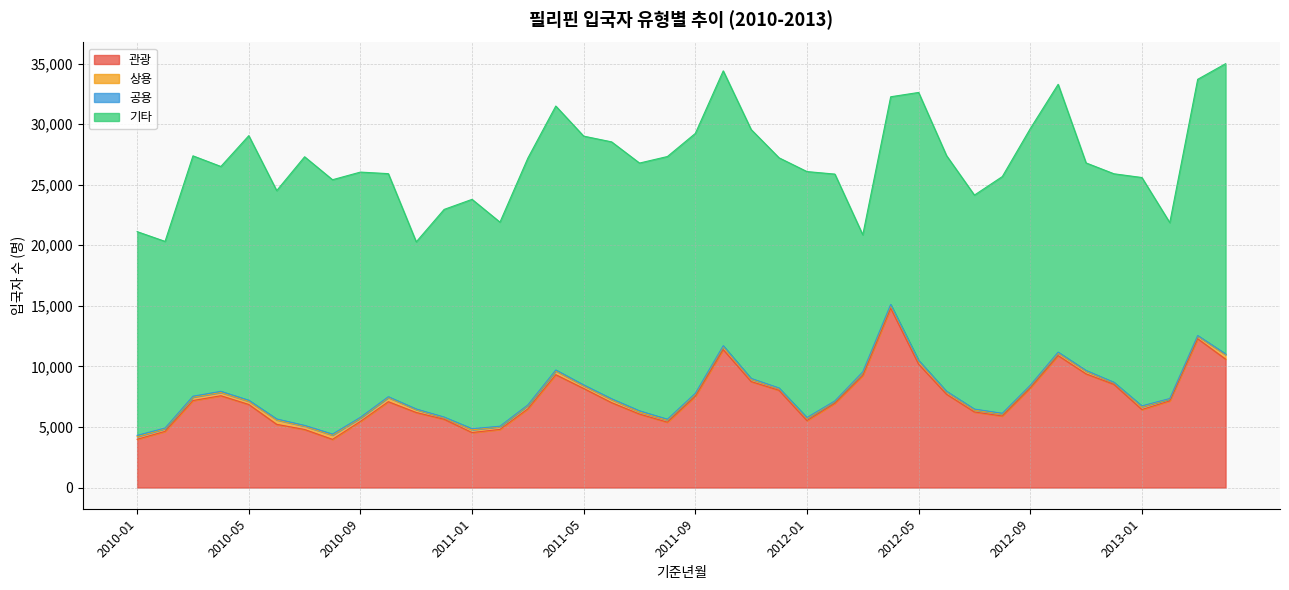

Reading right to left, list all the values displayed in this chart.

관광: 2013-04=10603	2013-03=12285	2013-02=7156	2013-01=6443	2012-12=8517	2012-11=9386	2012-10=10894	2012-09=8211	2012-08=5907	2012-07=6239	2012-06=7705	2012-05=10191	2012-04=14806	2012-03=9245	2012-02=6954	2012-01=5529	2011-12=8027	2011-11=8750	2011-10=11388	2011-09=7536	2011-08=5396	2011-07=6066	2011-06=7008	2011-05=8178	2011-04=9317	2011-03=6497	2011-02=4801	2011-01=4541	2010-12=5635	2010-11=6196	2010-10=7086	2010-09=5460	2010-08=3977	2010-07=4792	2010-06=5218	2010-05=6858	2010-04=7580	2010-03=7184	2010-02=4638	2010-01=3984
상용: 2013-04=360	2013-03=217	2013-02=171	2013-01=226	2012-12=127	2012-11=224	2012-10=213	2012-09=180	2012-08=158	2012-07=169	2012-06=200	2012-05=256	2012-04=221	2012-03=240	2012-02=161	2012-01=181	2011-12=141	2011-11=196	2011-10=252	2011-09=176	2011-08=172	2011-07=177	2011-06=253	2011-05=227	2011-04=313	2011-03=278	2011-02=220	2011-01=227	2010-12=129	2010-11=243	2010-10=347	2010-09=275	2010-08=352	2010-07=274	2010-06=369	2010-05=266	2010-04=272	2010-03=284	2010-02=225	2010-01=219
공용: 2013-04=68	2013-03=49	2013-02=22	2013-01=72	2012-12=44	2012-11=56	2012-10=72	2012-09=49	2012-08=64	2012-07=69	2012-06=44	2012-05=54	2012-04=89	2012-03=66	2012-02=35	2012-01=71	2011-12=50	2011-11=61	2011-10=69	2011-09=67	2011-08=72	2011-07=90	2011-06=66	2011-05=64	2011-04=75	2011-03=49	2011-02=42	2011-01=90	2010-12=53	2010-11=45	2010-10=65	2010-09=62	2010-08=83	2010-07=63	2010-06=74	2010-05=84	2010-04=90	2010-03=73	2010-02=47	2010-01=104
기타: 2013-04=23960	2013-03=21149	2013-02=14522	2013-01=18854	2012-12=17215	2012-11=17134	2012-10=22110	2012-09=21187	2012-08=19545	2012-07=17666	2012-06=19456	2012-05=22115	2012-04=17145	2012-03=11313	2012-02=18727	2012-01=20304	2011-12=19003	2011-11=20549	2011-10=22690	2011-09=21456	2011-08=21688	2011-07=20455	2011-06=21210	2011-05=20542	2011-04=21790	2011-03=20375	2011-02=16847	2011-01=18934	2010-12=17145	2010-11=13799	2010-10=18416	2010-09=20246	2010-08=21000	2010-07=22178	2010-06=18852	2010-05=21841	2010-04=18564	2010-03=19843	2010-02=15411	2010-01=16820